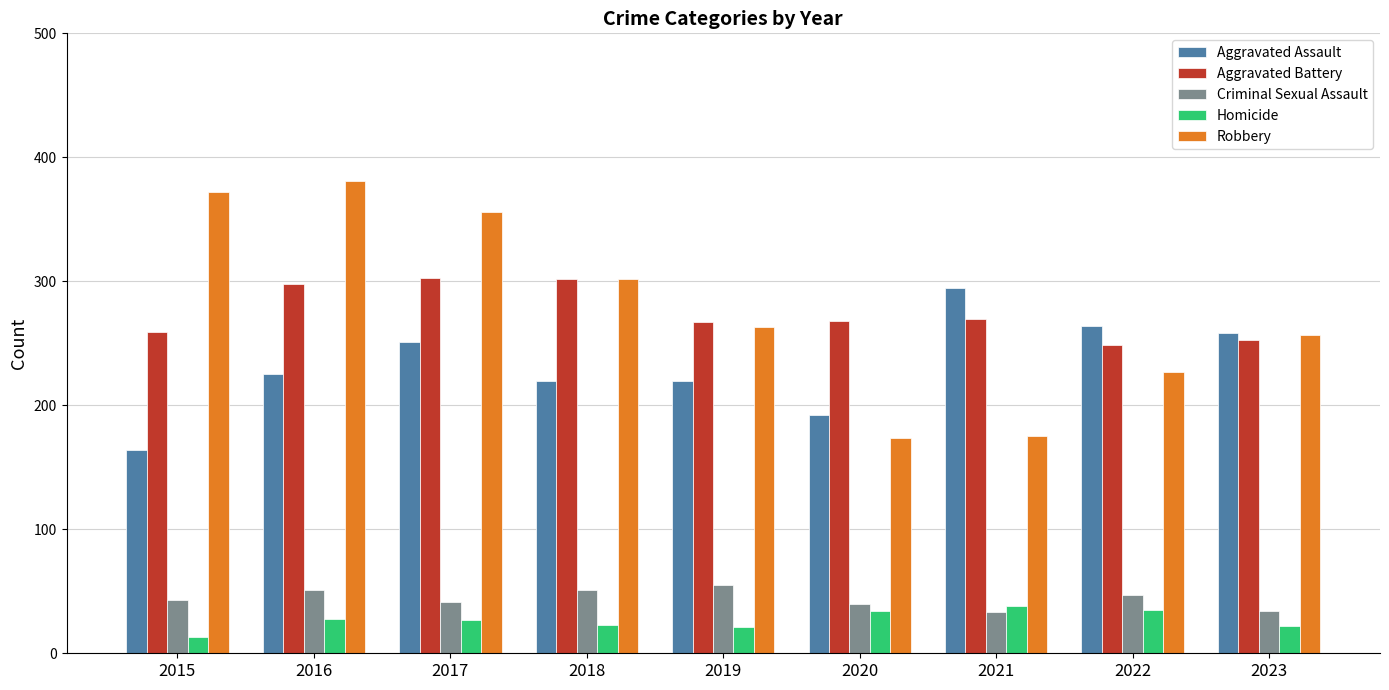

How many categories are shown in the chart?

9